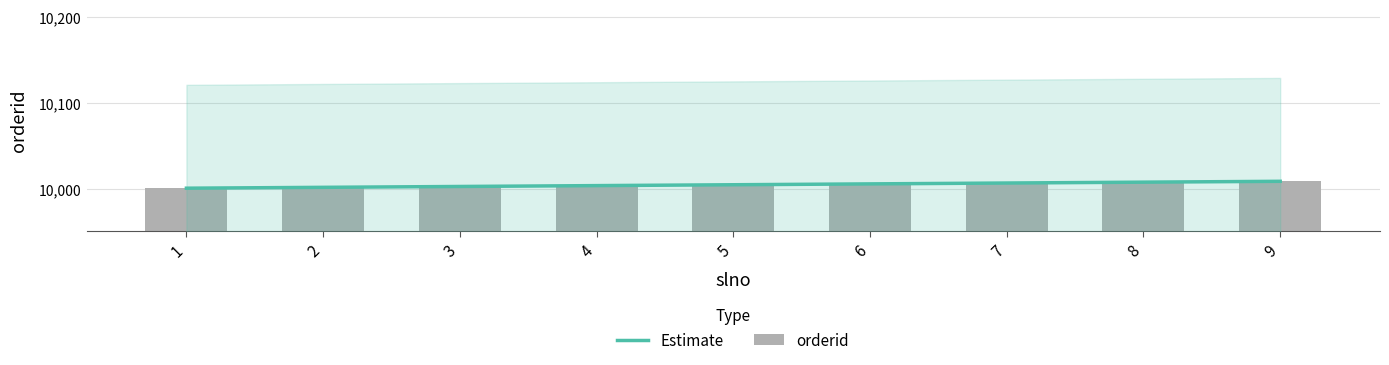

What is the value of the orderid bar at the 5th from the left?

10005